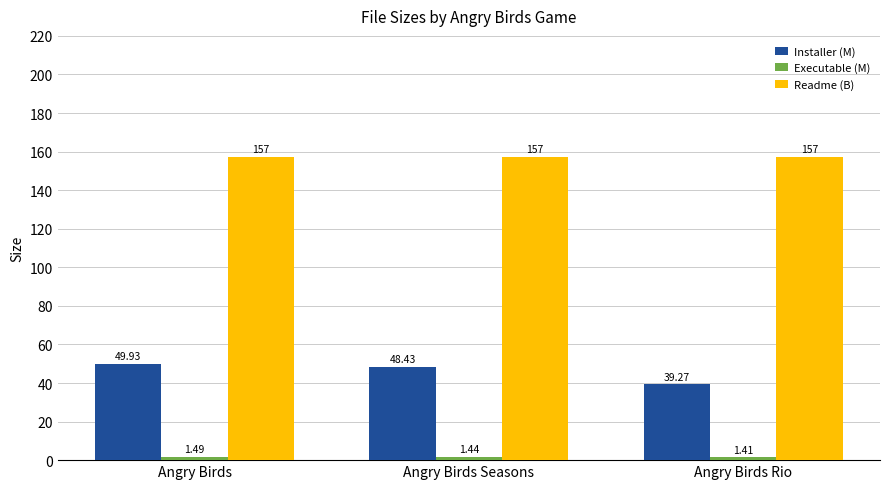

What is the label of the 2nd bar from the left?

Angry Birds Seasons